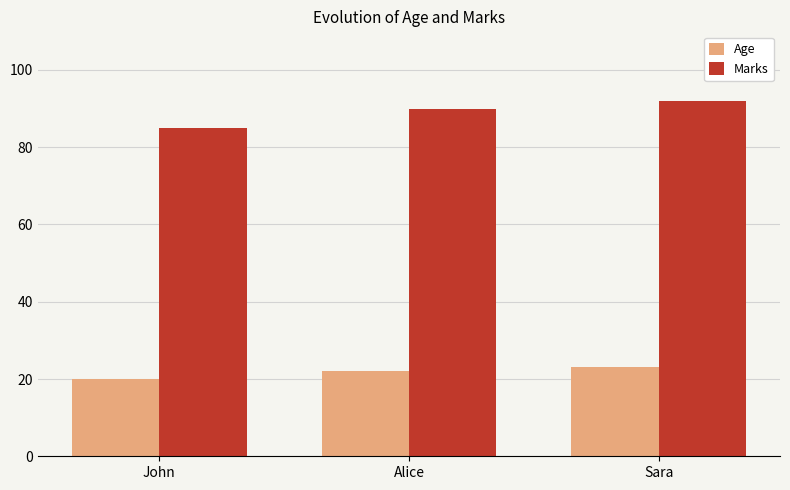

How many values in the Age series are below 22?

1